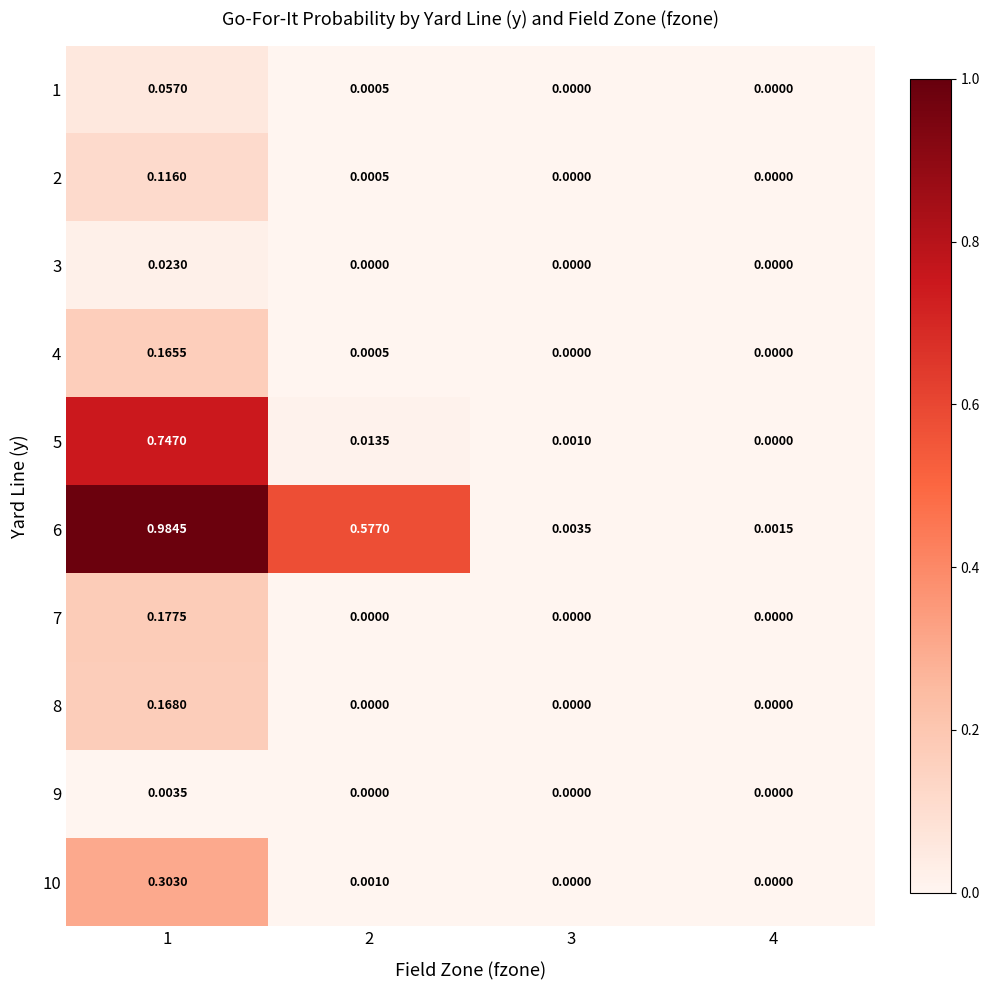

Is the value of 7 at 4 greater than the value of 5 at 2?

No